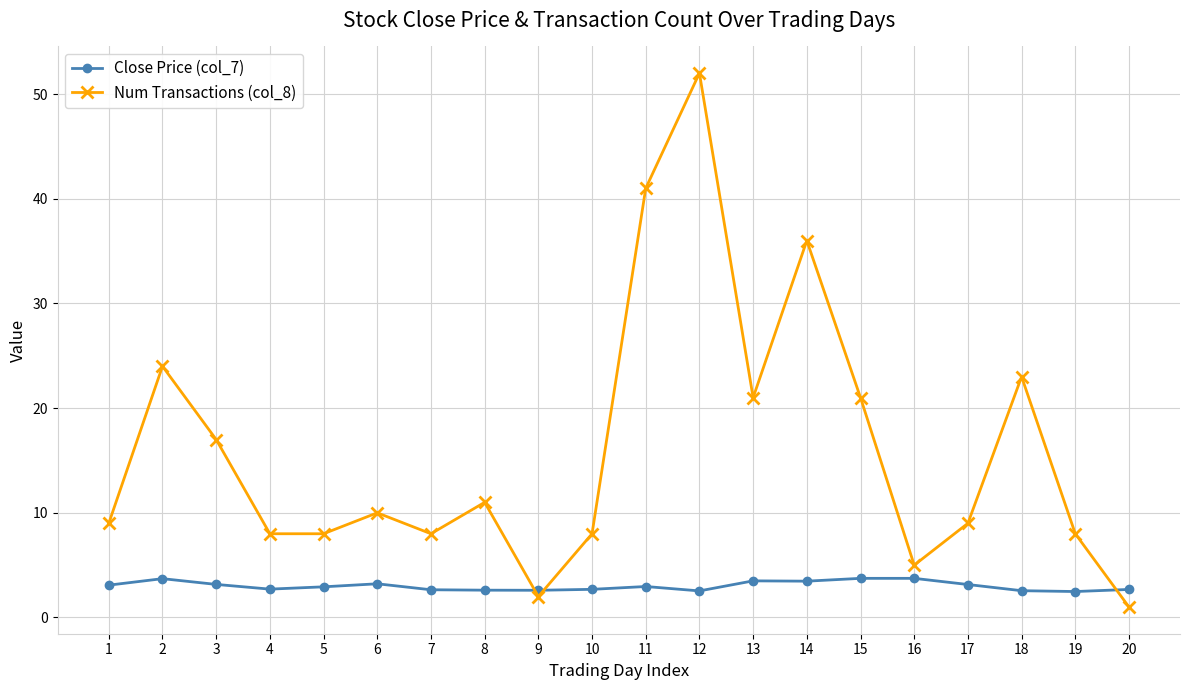

At which label does Num Transactions (col_8) reach its peak?

12